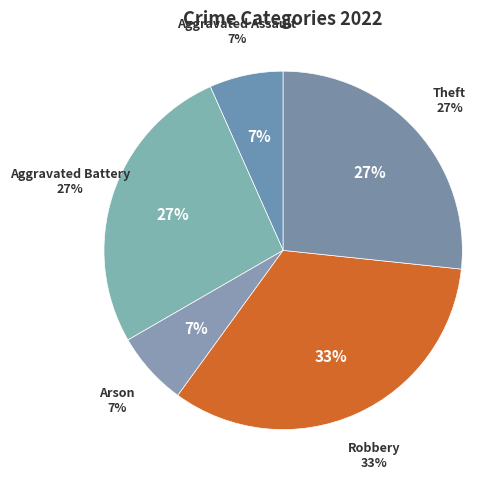

Is it true that Aggravated Battery is 27% of the pie?

True